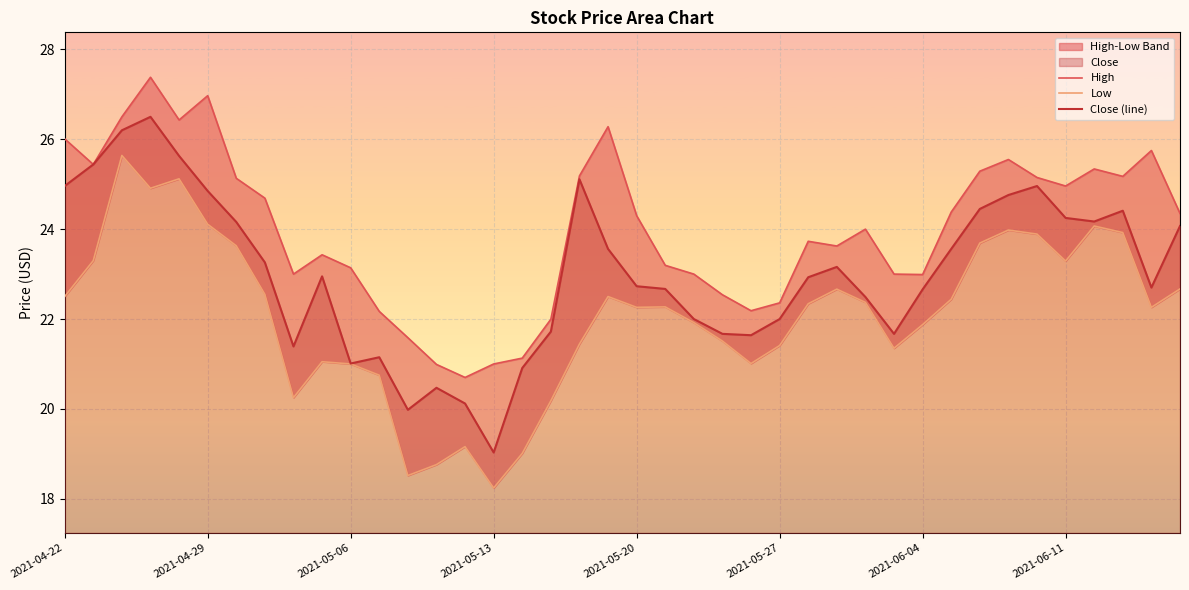

Between 29 and 31, which series saw the biggest shift?

Close (line)